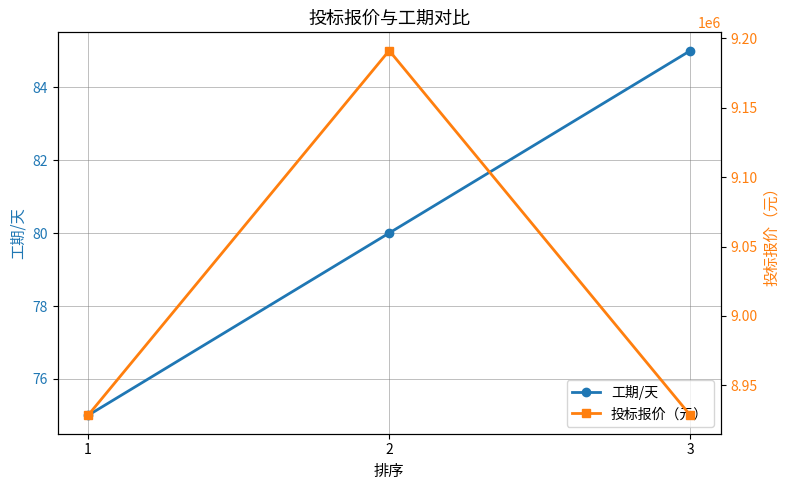

What is the value of the 投标报价（元） point at the 2nd from the left?

9191000